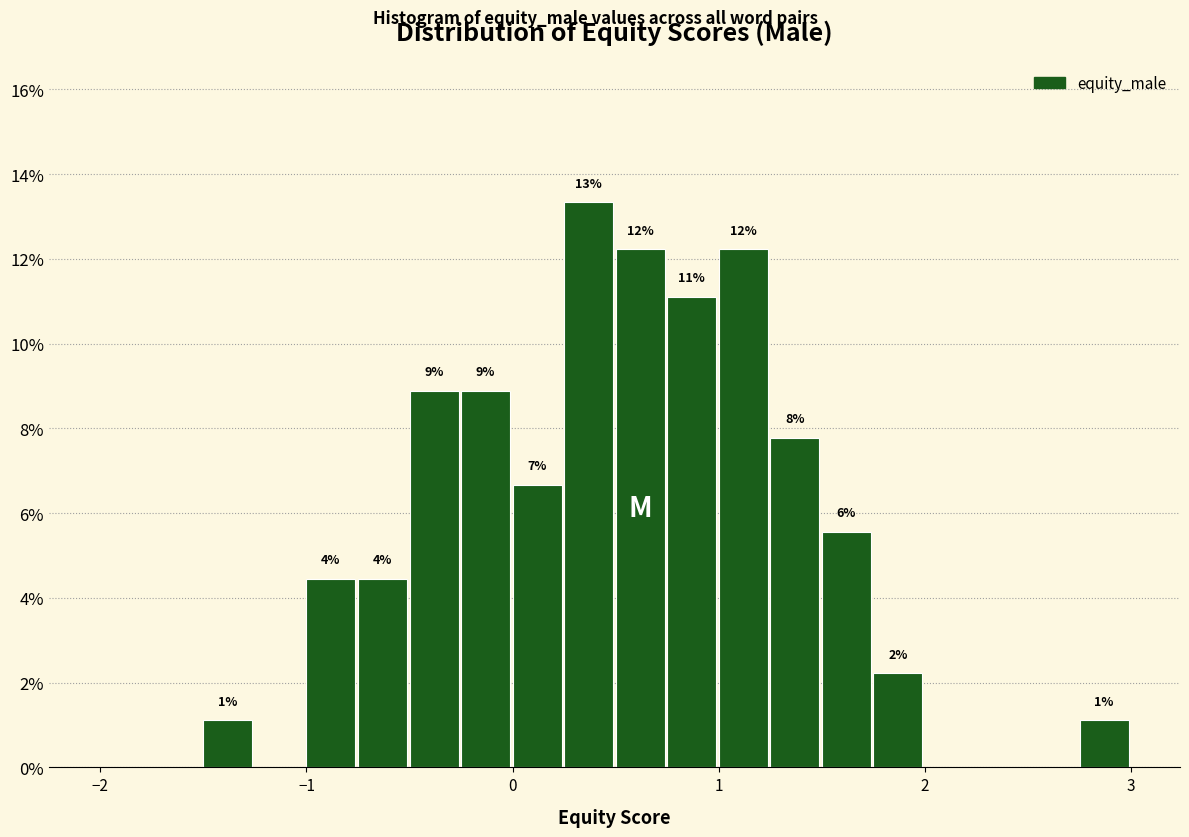

Around what value on the x-axis is the tallest bar? Give the approximate position of its centre, as read against the axis.

0.4